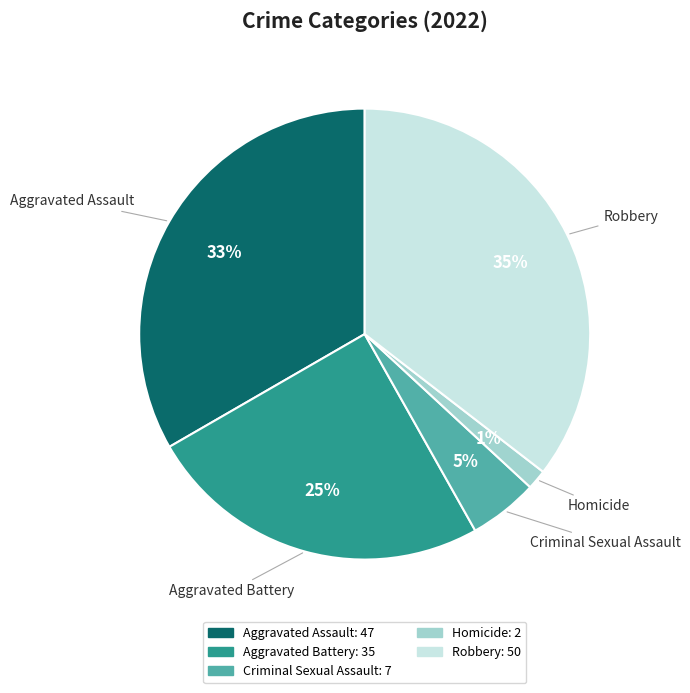

To the nearest percent, what percentage of the pie is Aggravated Assault?

33%